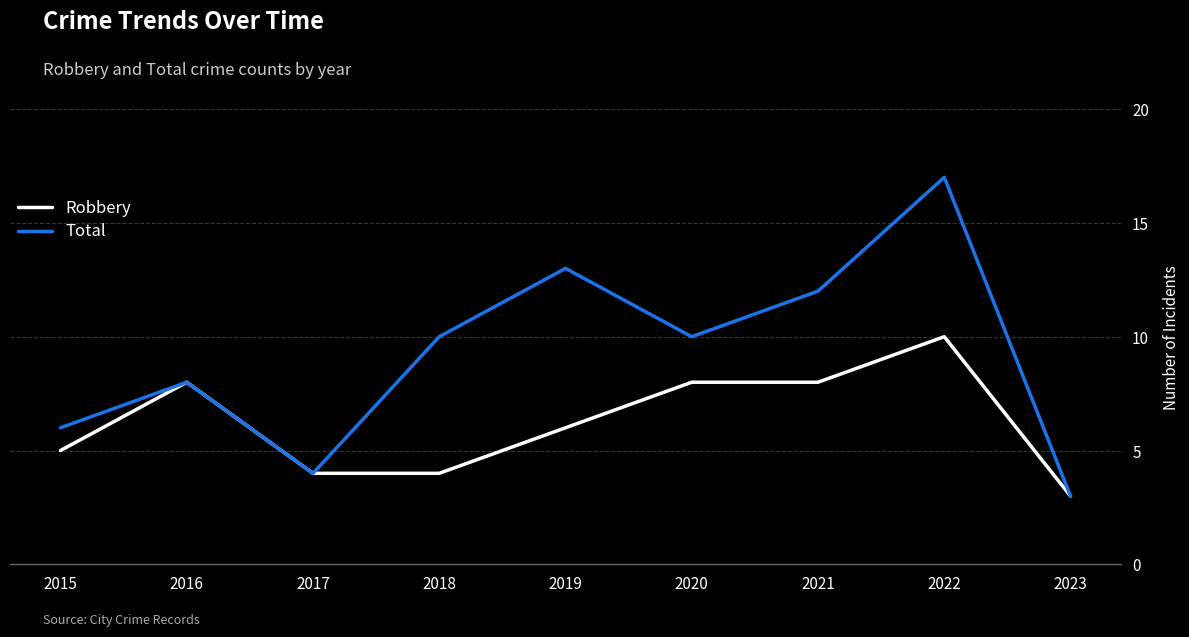

What are all the series names shown in the legend?

Robbery, Total